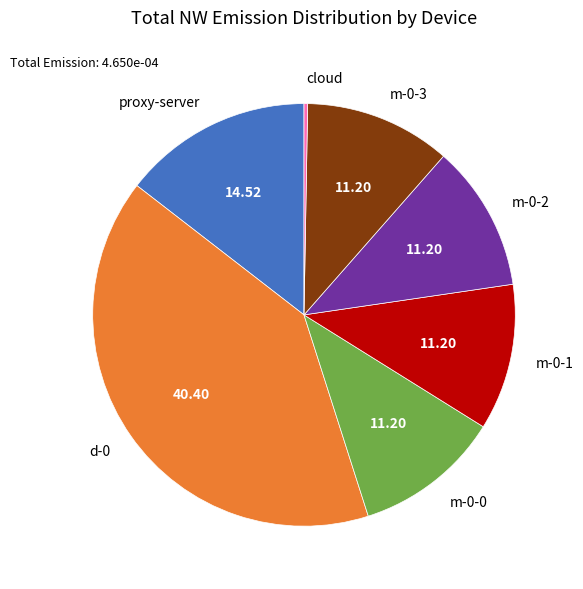

The proxy-server slice represents 20% of the pie. True or false?

False